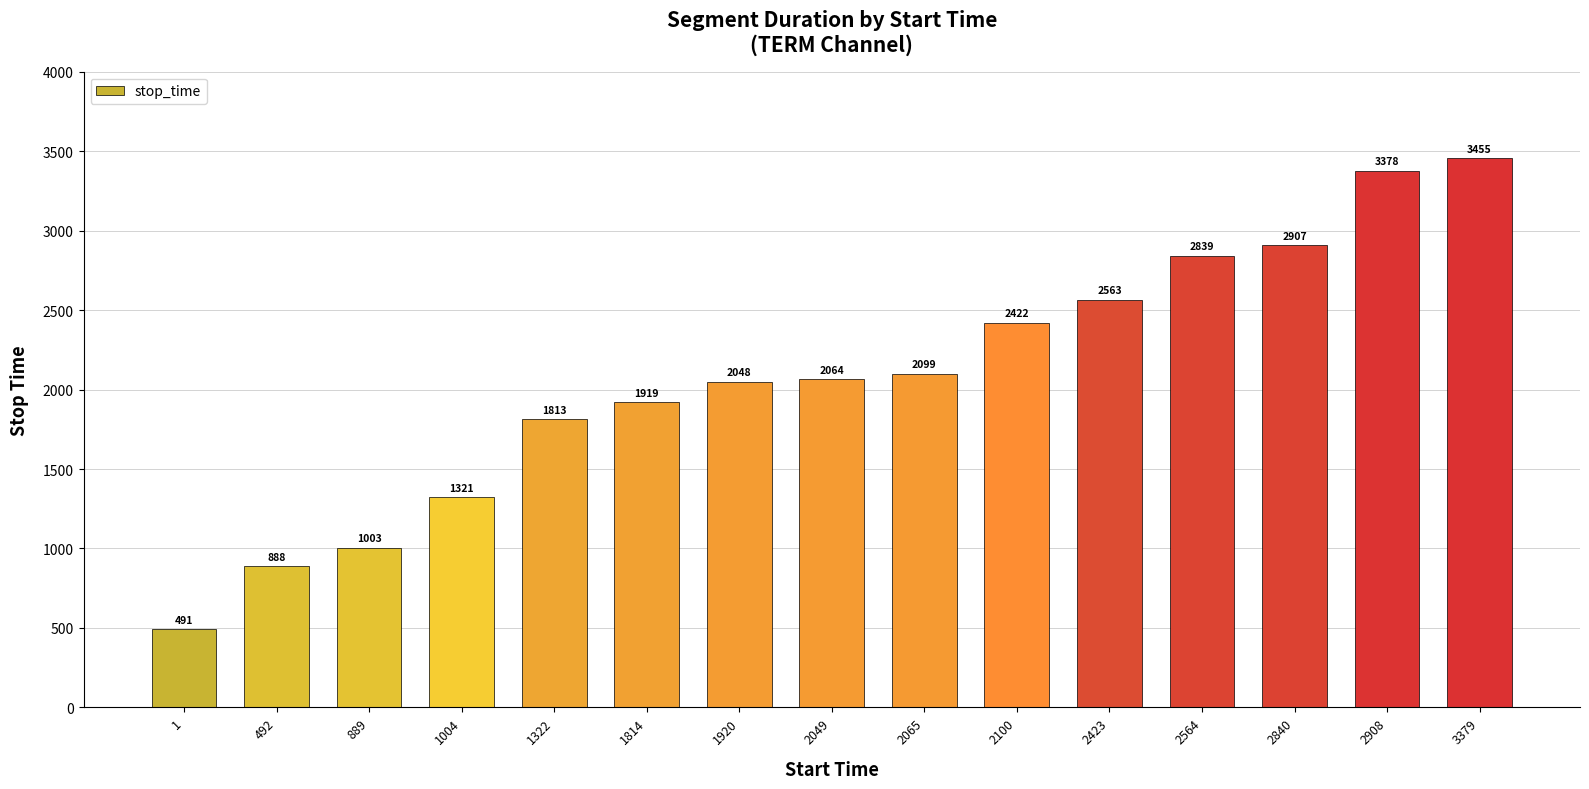

What is the sum of all values?

31210